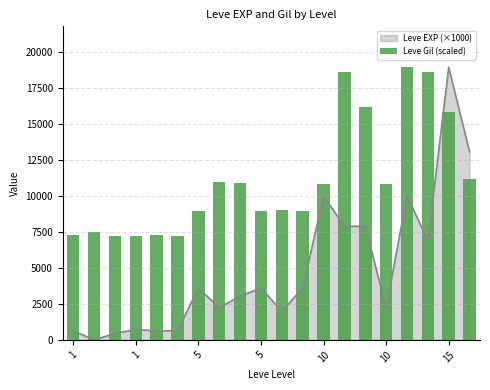

List the labels in order of value, largest first.

16, 13, 17, 14, 18, 19, 7, 8, 12, 15, 10, 15, 9, 11, 1, 1, 10, 5, 5, 10